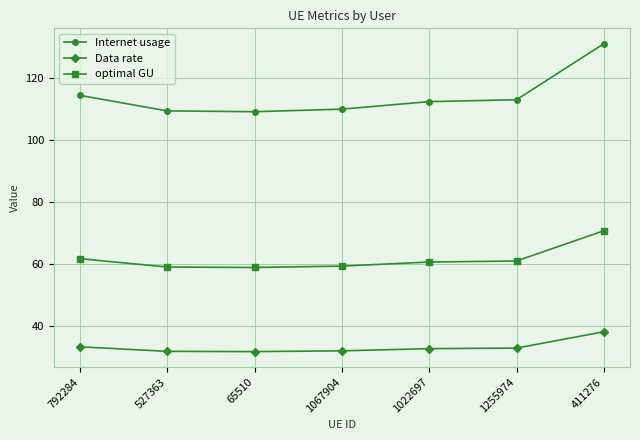

At how many categories does at least one series exceed 63?

7